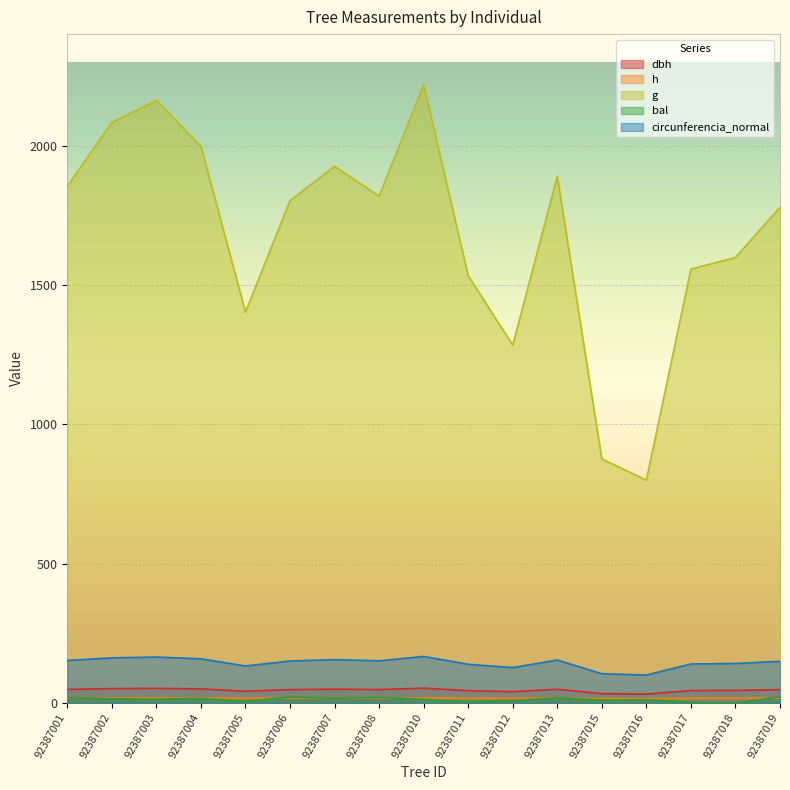

What is the difference between the circunferencia_normal values at 92387005 and 92387016?

32.5